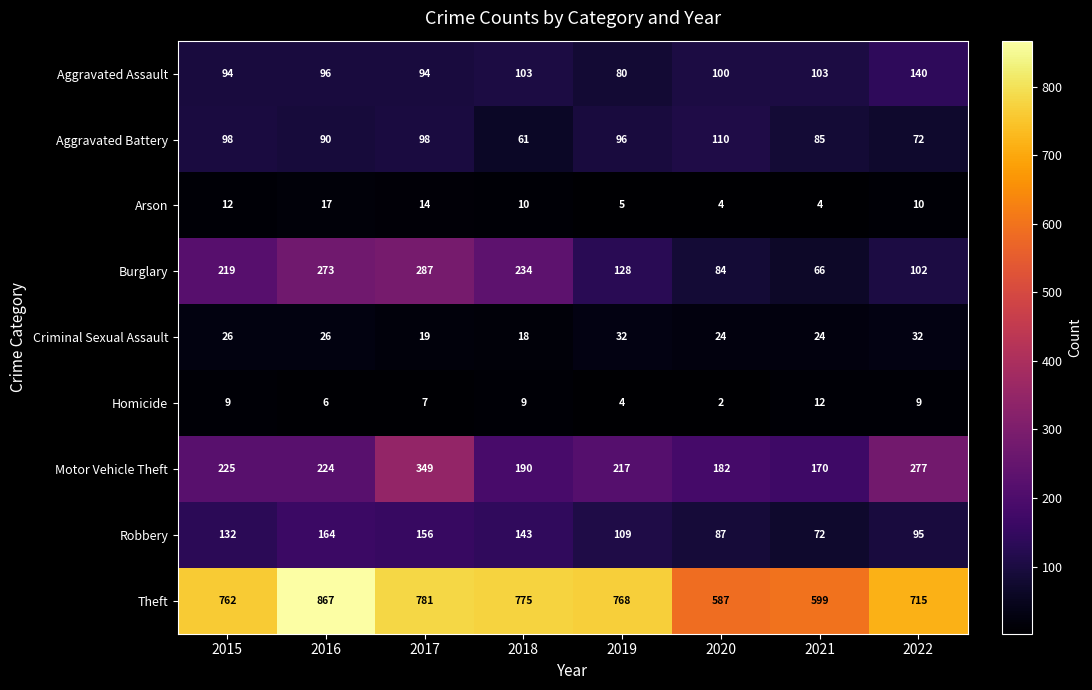

At which category is the sum across all series the highest?

2017